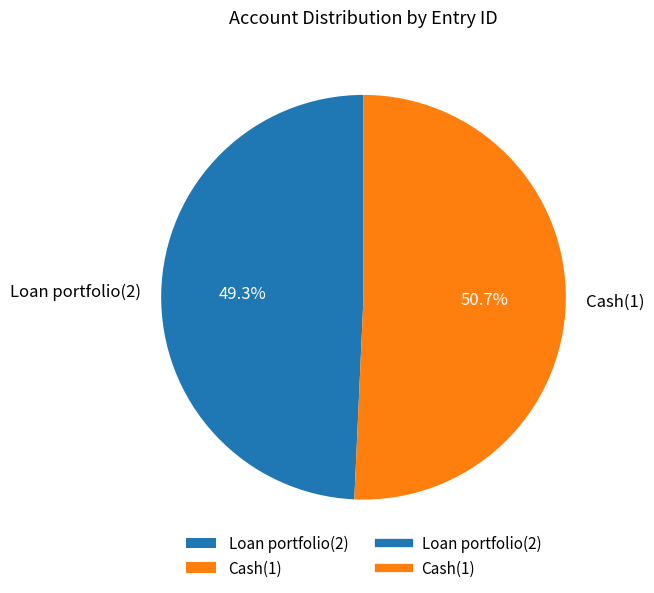

What is the largest slice in the pie chart?

Cash(1)